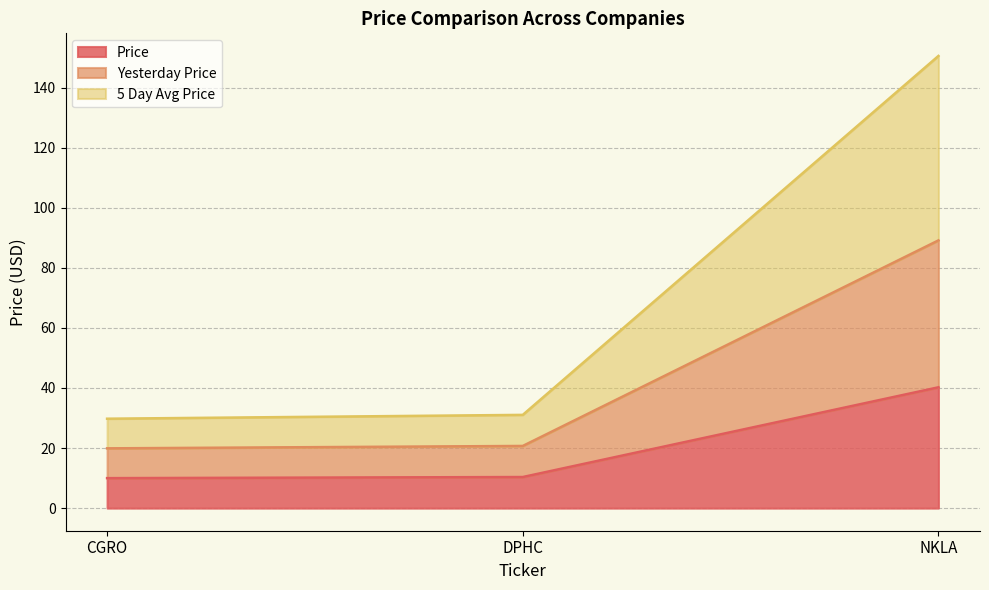

Which category has the highest value in the 5 Day Avg Price series?

NKLA